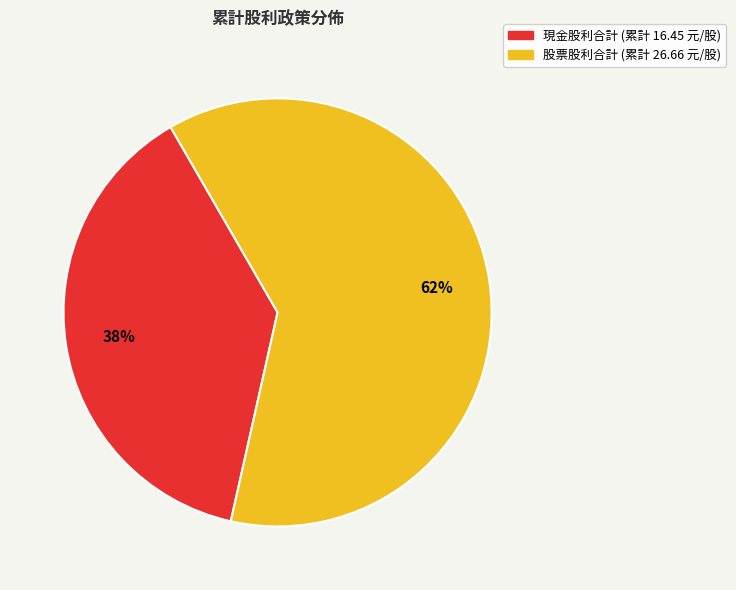

To the nearest percent, what is the average slice percentage?

50%